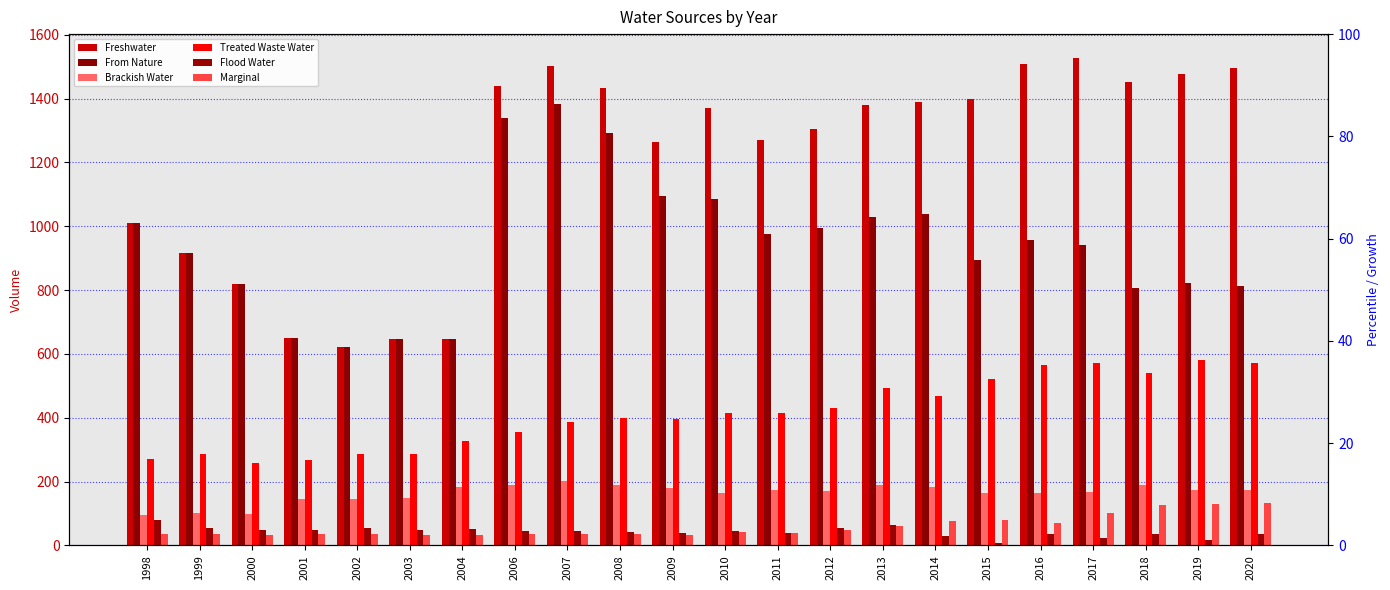

Reading left to right, transcribe all the data shown in this chart.

Freshwater: 1998=1010.9	1999=915.3	2000=819.3	2001=648.6	2002=620.3	2003=646.4	2004=647.2	2006=1438.3	2007=1502.4	2008=1433.4	2009=1263.7	2010=1370.0	2011=1268.7	2012=1305.0	2013=1380.9	2014=1389.5	2015=1397.5	2016=1507.5	2017=1525.7	2018=1452.2	2019=1477.4	2020=1494.7
From Nature: 1998=1010.9	1999=915.3	2000=819.3	2001=648.6	2002=620.3	2003=646.4	2004=647.2	2006=1338.3	2007=1382.4	2008=1291.9	2009=1093.7	2010=1085.0	2011=975.7	2012=994.1	2013=1029.0	2014=1039.5	2015=894.1	2016=957.5	2017=940.1	2018=807.7	2019=823.5	2020=811.7
Brackish Water: 1998=96.4	1999=100.8	2000=99.9	2001=145.1	2002=145.9	2003=150.0	2004=184.5	2006=190.3	2007=201.5	2008=188.2	2009=180.4	2010=164.9	2011=173.7	2012=170.7	2013=188.9	2014=183.1	2015=165.1	2016=165.0	2017=168.5	2018=189.8	2019=173.1	2020=174.0
Treated Waste Water: 1998=271.0	1999=285.5	2000=259.7	2001=266.3	2002=285.8	2003=285.0	2004=327.3	2006=354.1	2007=386.6	2008=399.3	2009=394.9	2010=414.3	2011=414.8	2012=429.4	2013=491.7	2014=468.5	2015=520.8	2016=566.7	2017=572.2	2018=541.4	2019=580.0	2020=570.4
Flood Water: 1998=79.2	1999=54.0	2000=48.7	2001=47.3	2002=54.0	2003=47.6	2004=52.0	2006=44.1	2007=46.0	2008=43.2	2009=37.7	2010=45.2	2011=39.5	2012=56.0	2013=63.3	2014=27.9	2015=6.3	2016=35.7	2017=22.2	2018=34.5	2019=18.1	2020=34.5
Marginal: 1998=36.6	1999=35.5	2000=34.0	2001=34.7	2002=36.4	2003=32.6	2004=31.5	2006=34.5	2007=34.5	2008=37.0	2009=34.0	2010=41.4	2011=38.7	2012=49.4	2013=62.2	2014=75.0	2015=79.2	2016=70.8	2017=101.5	2018=127.0	2019=128.5	2020=131.3